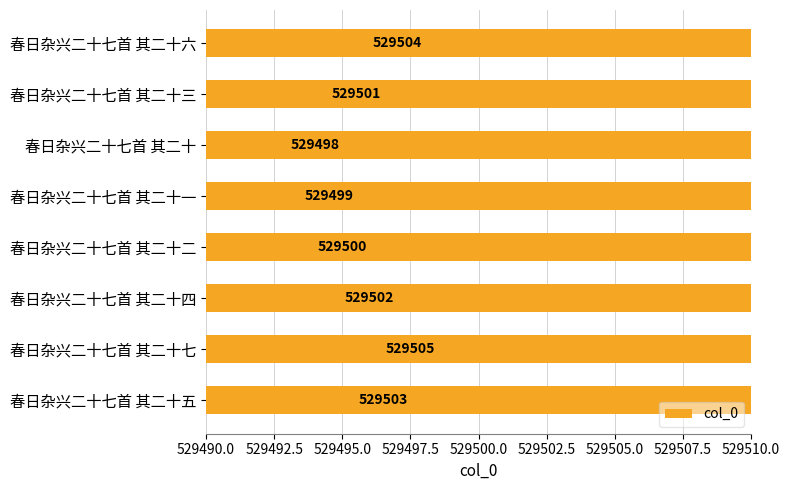

Reading left to right, what are all the values shown in this chart?

529504	529501	529498	529499	529500	529502	529505	529503